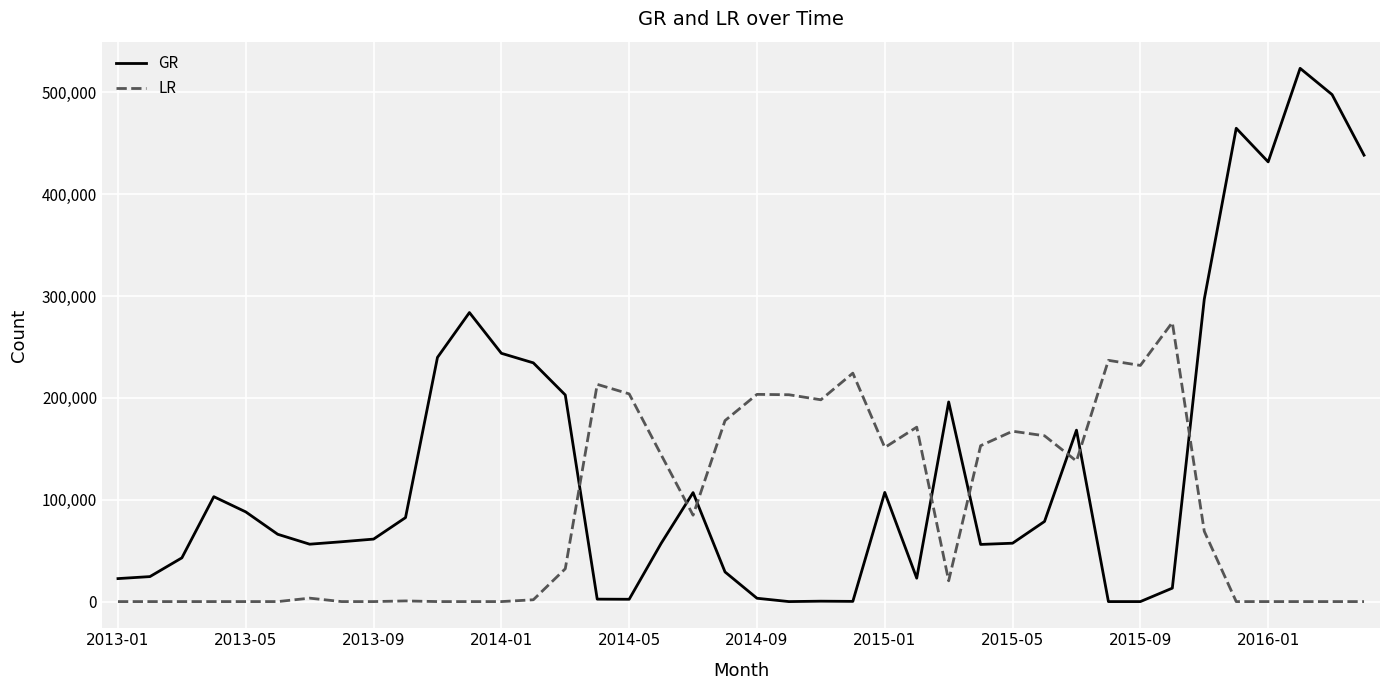

What is the difference between the maximum and minimum values in the LR series?

274090